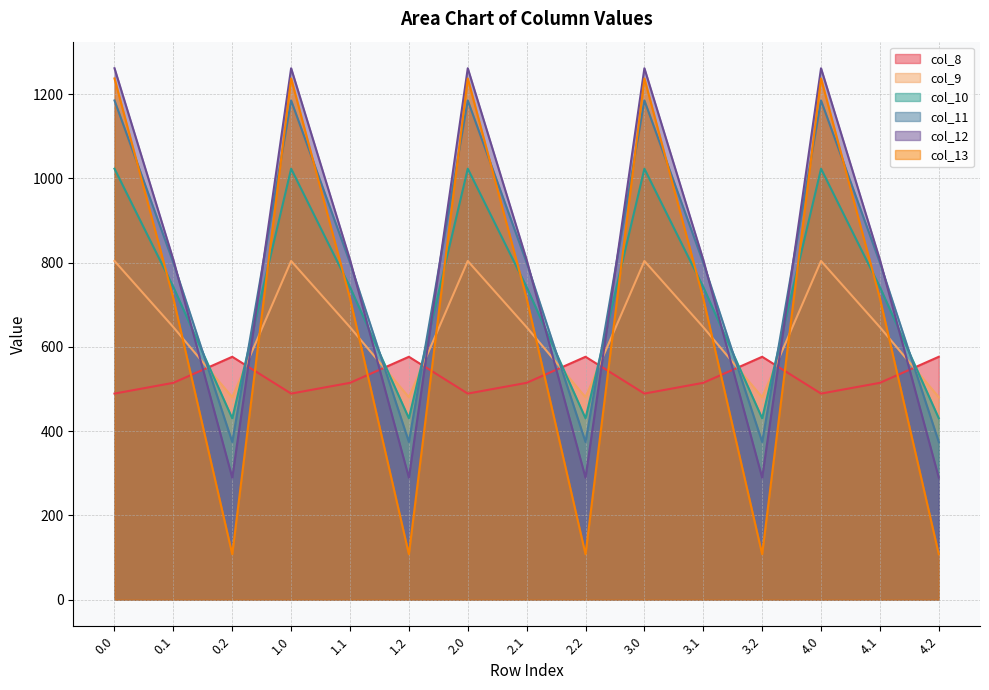

True or false: col_9 has more than 1 points higher than both neighbors.

True